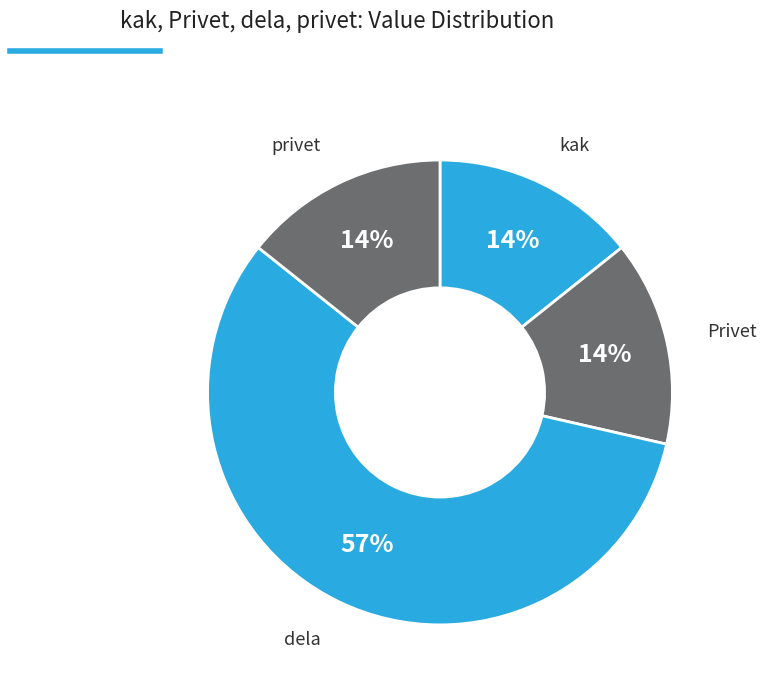

What percentage is the privet slice, to the nearest percent?

14%